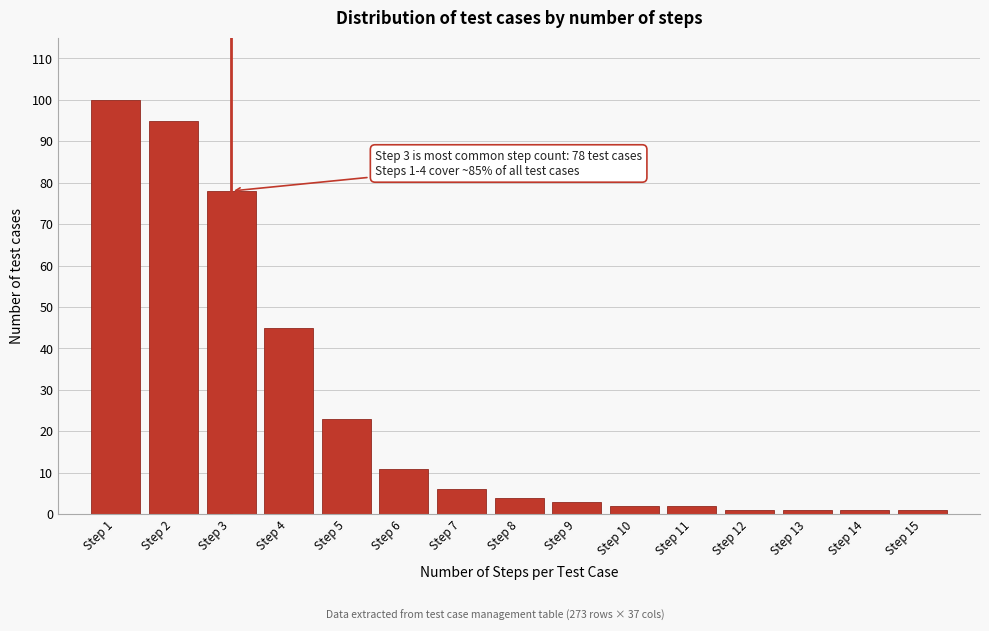

Reading left to right, list all the values displayed in this chart.

100	95	78	45	23	11	6	4	3	2	2	1	1	1	1